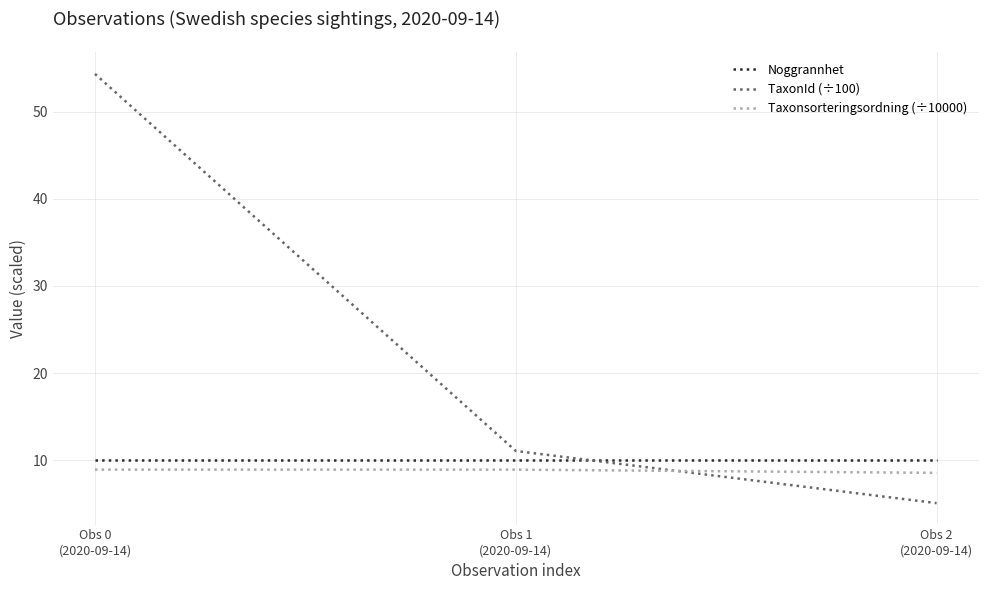

Does the chart display data point markers on the line(s)?

No